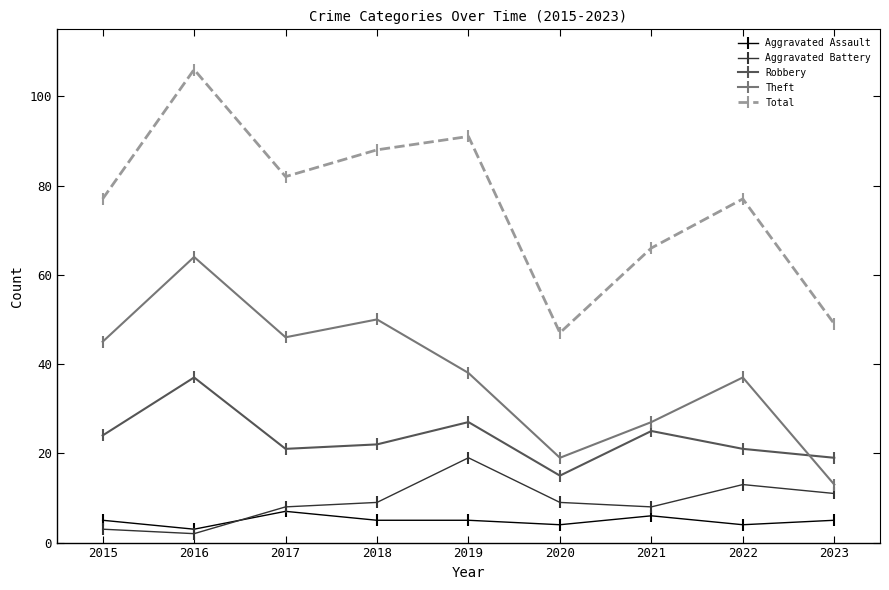

How many categories are shown in the chart?

9